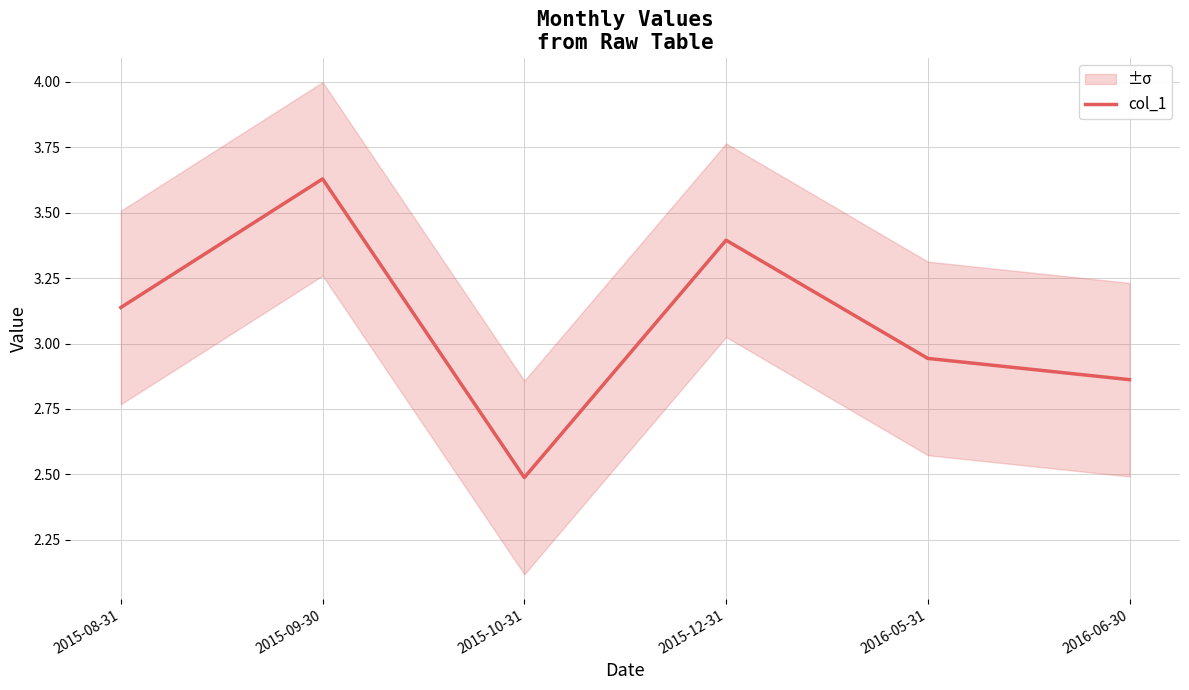

What is the ratio of the value at 2015-08-31 to the value at 2015-09-30?

0.9